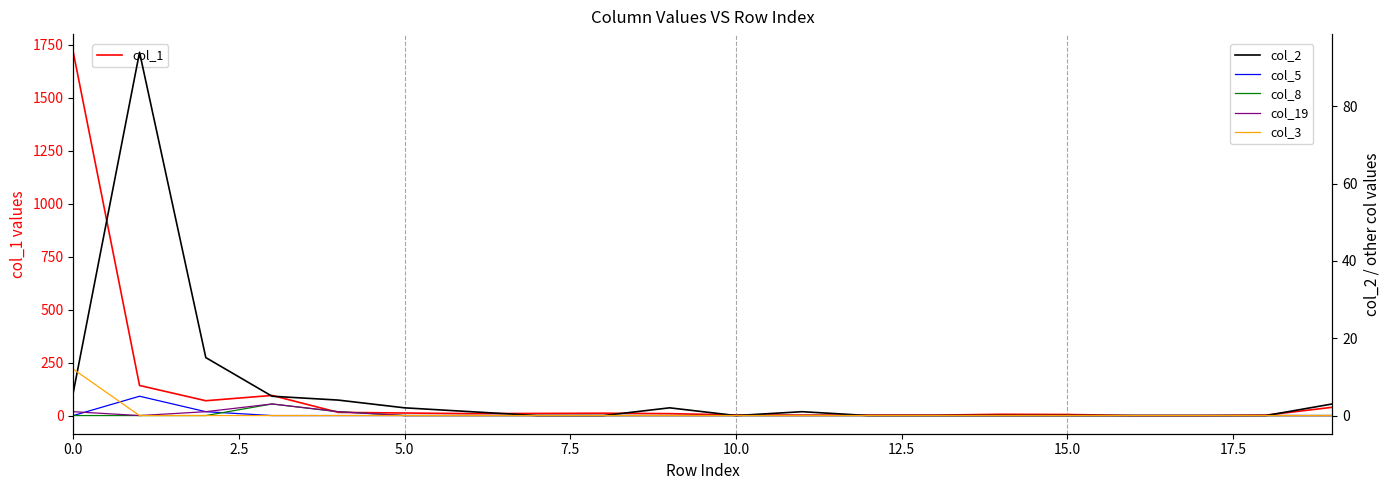

How many data points does each series have?

20